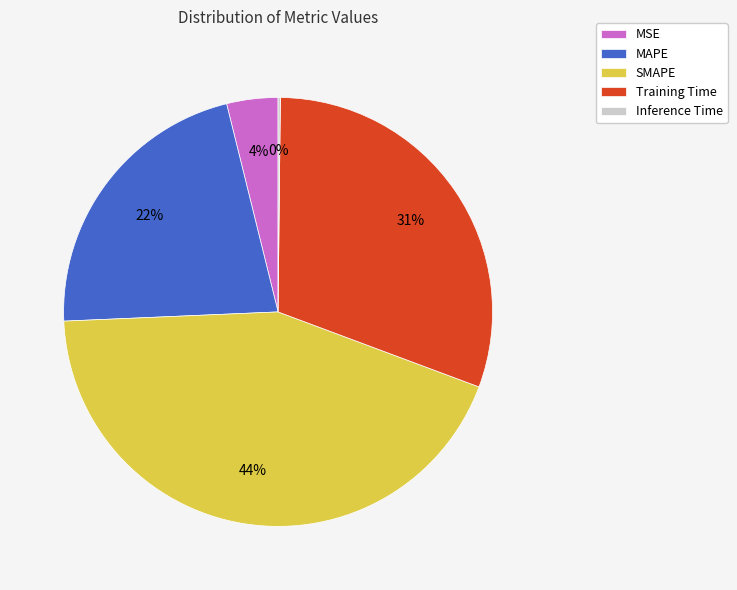

To the nearest percent, what is the average slice percentage?

20%